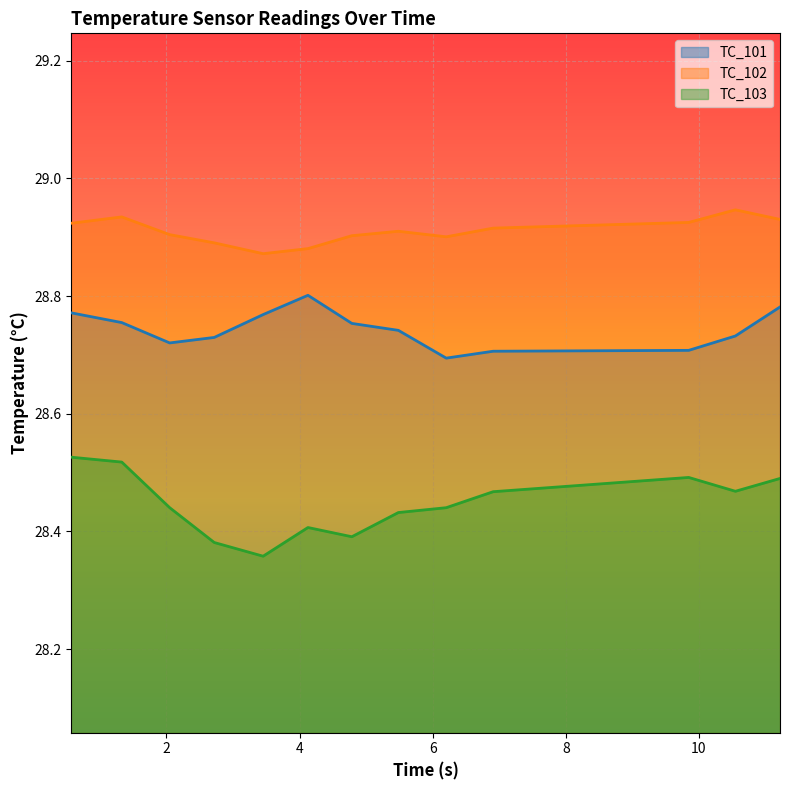

What are all the series names shown in the legend?

TC_101, TC_102, TC_103